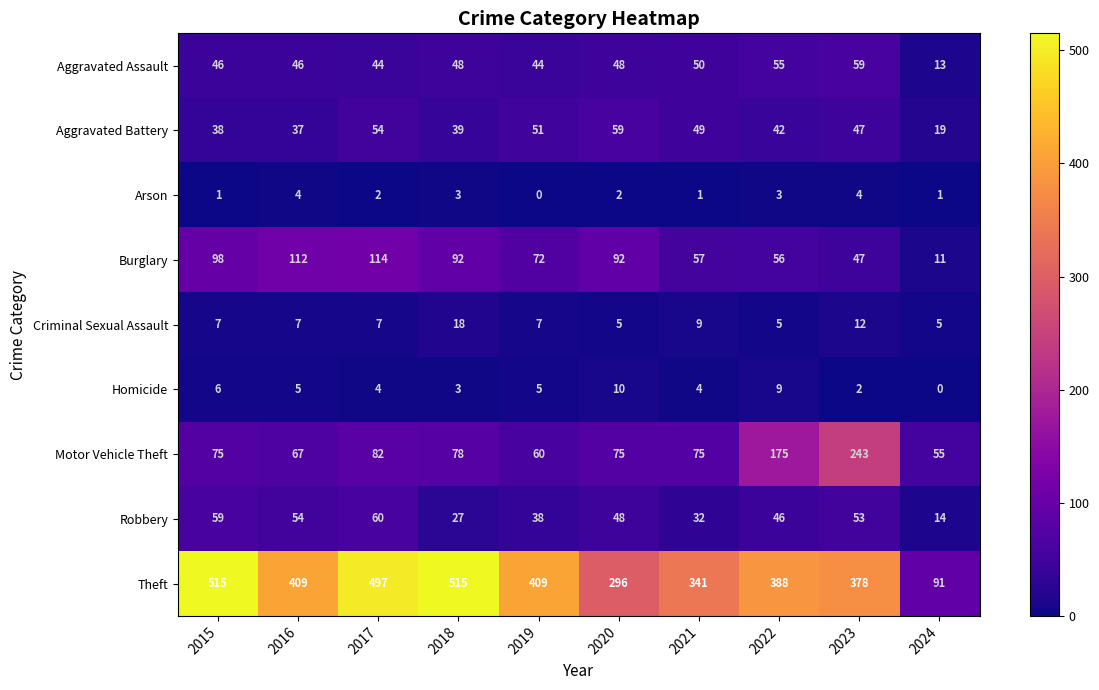

Count the number of data series in this chart.

9